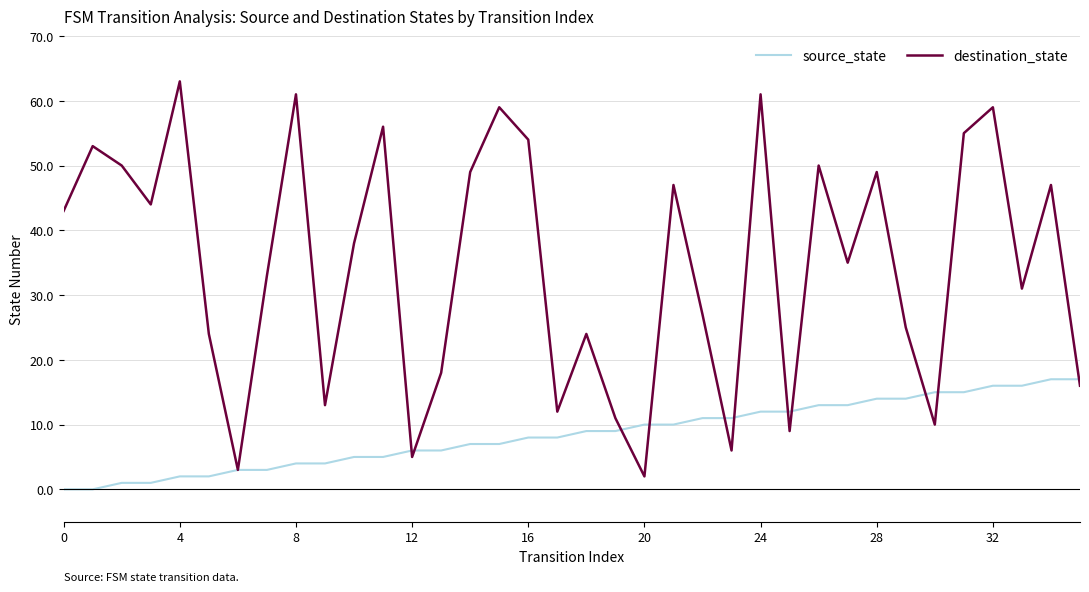

In destination_state, how many points are lower than both neighbors (excluding endpoints)?

11